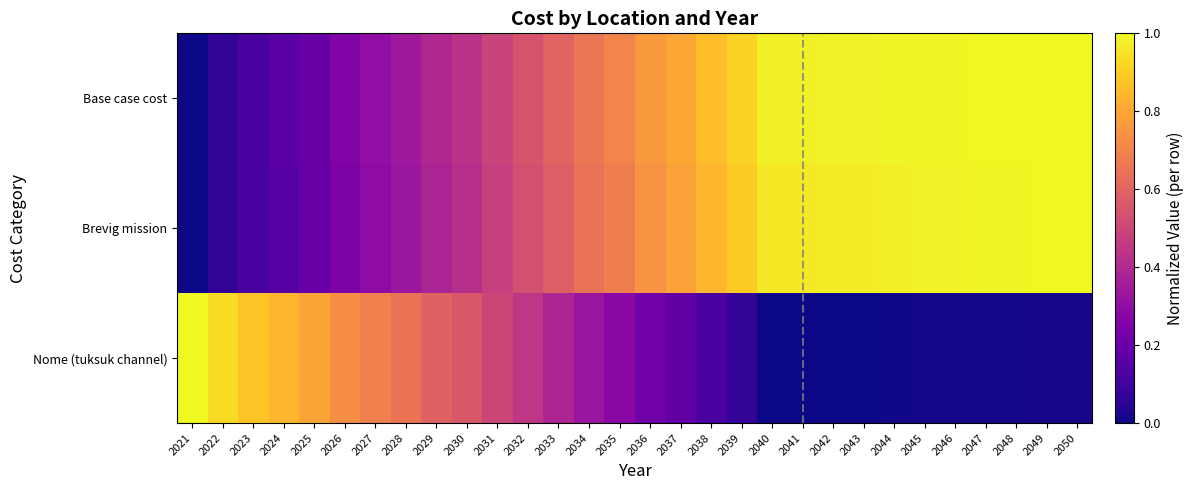

What is the difference between the highest and lowest values at 2038?

0.7